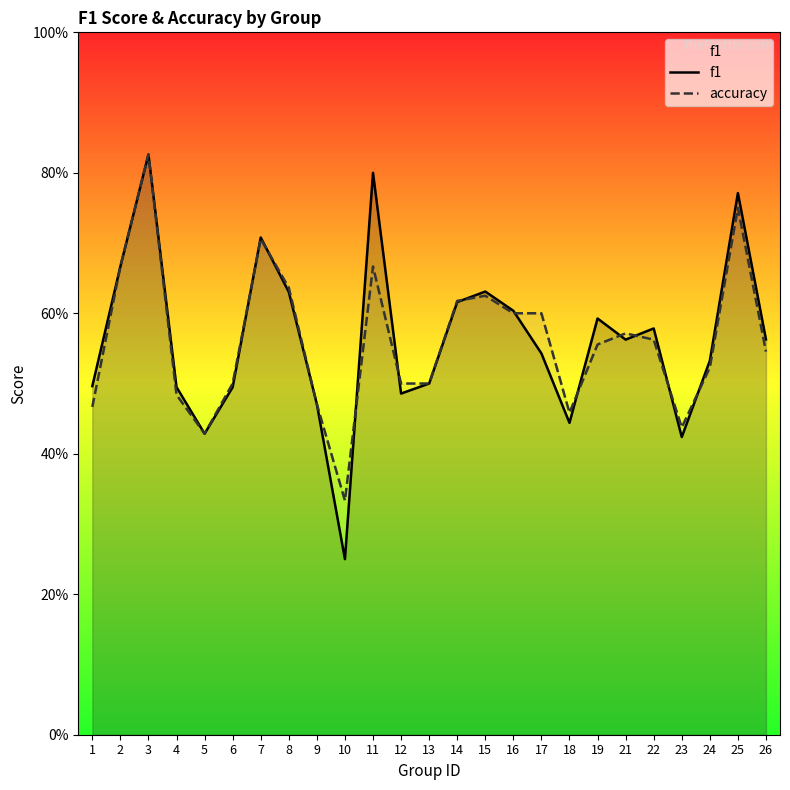

What is the difference between the second highest and minimum values in the accuracy series?

0.4